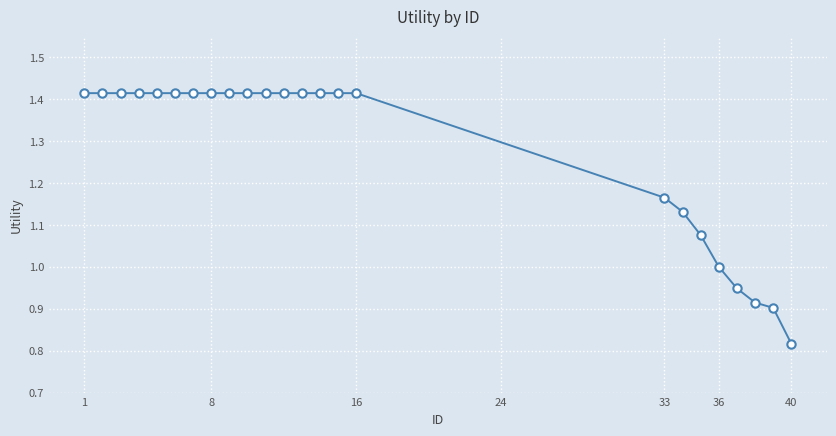

What is the average value?

1.3